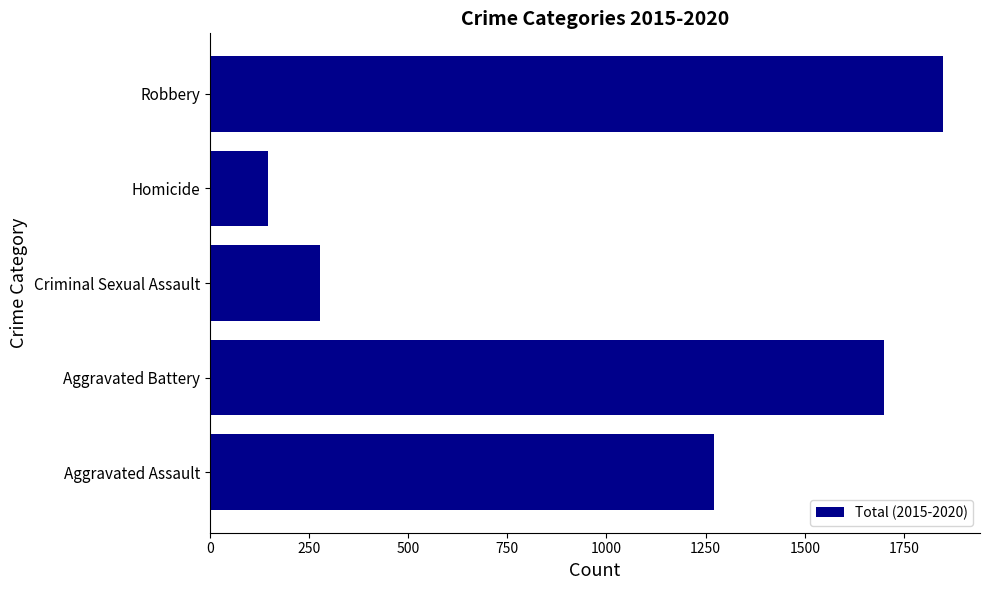

How many bars are there in total?

5